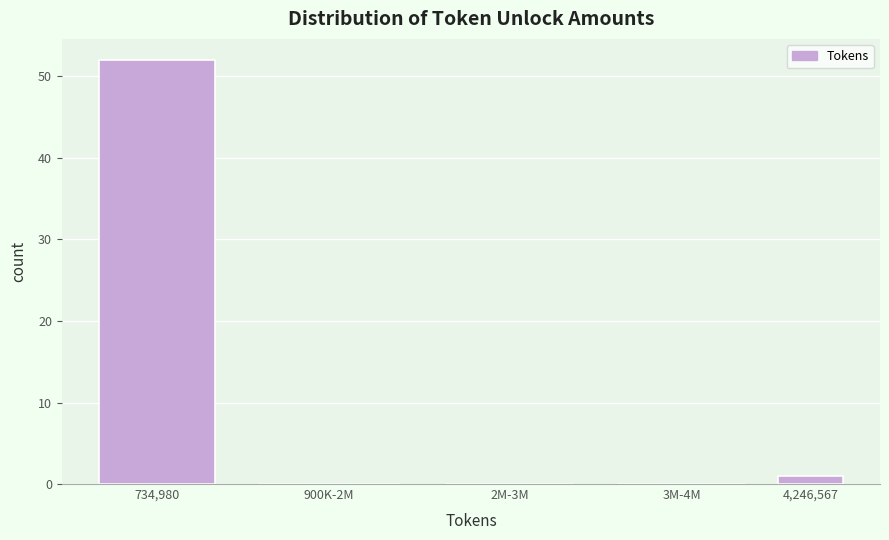

What is the sum of all values?

53